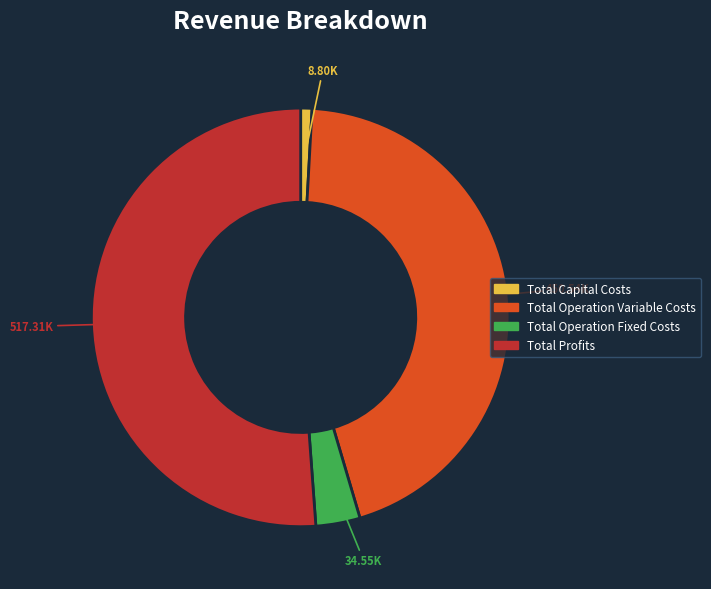

Is there any slice that represents more than half of the pie?

Yes